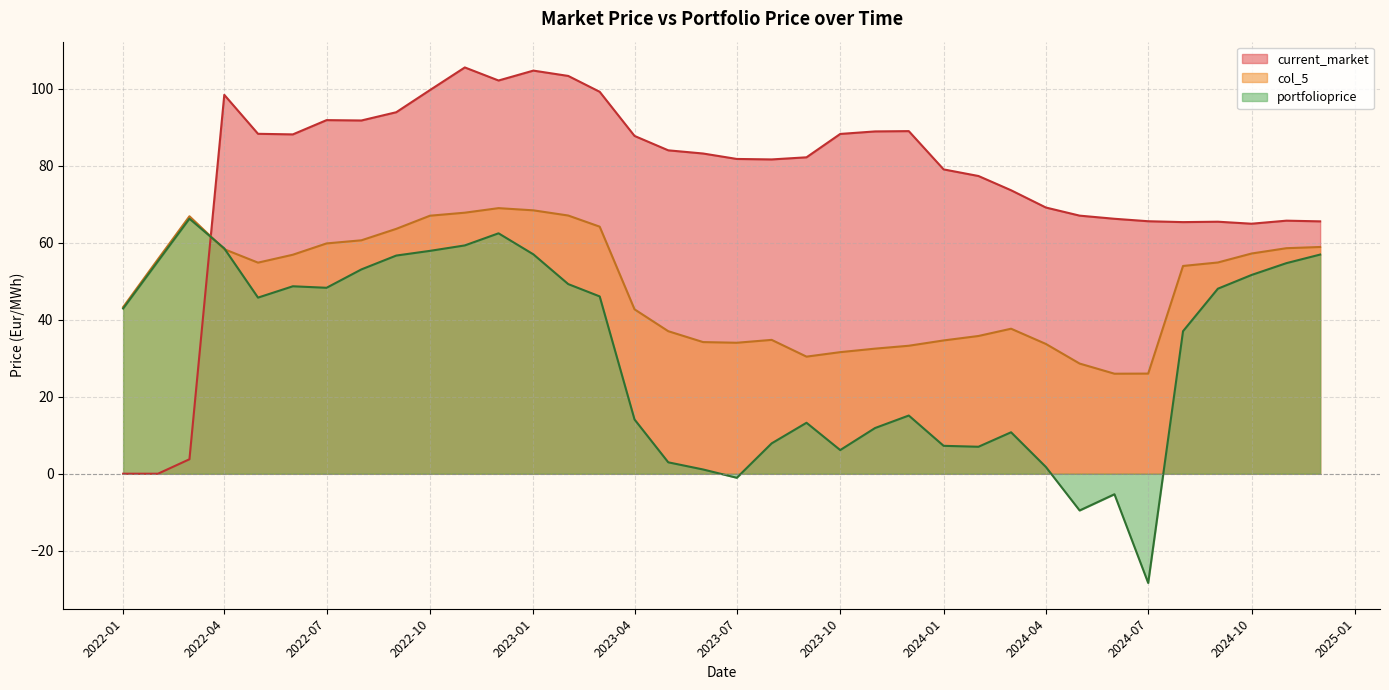

What is the difference between the col_5 values at 2022-12-01 and 2023-08-01?

34.2